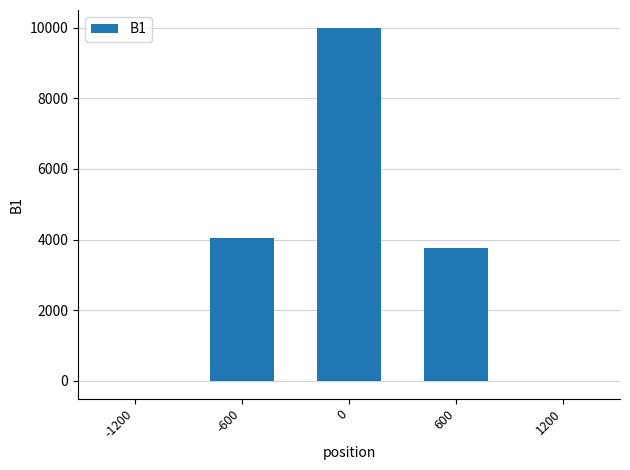

True or false: the data shows 4036.6 at -600.

True